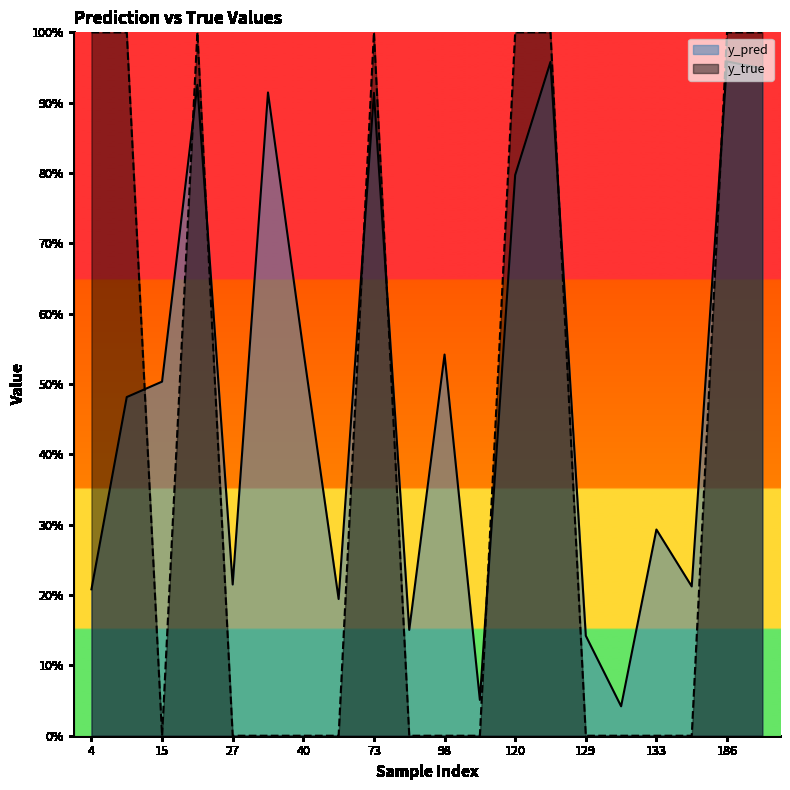

What is the difference between the maximum and second lowest values in the y_pred series?

0.9